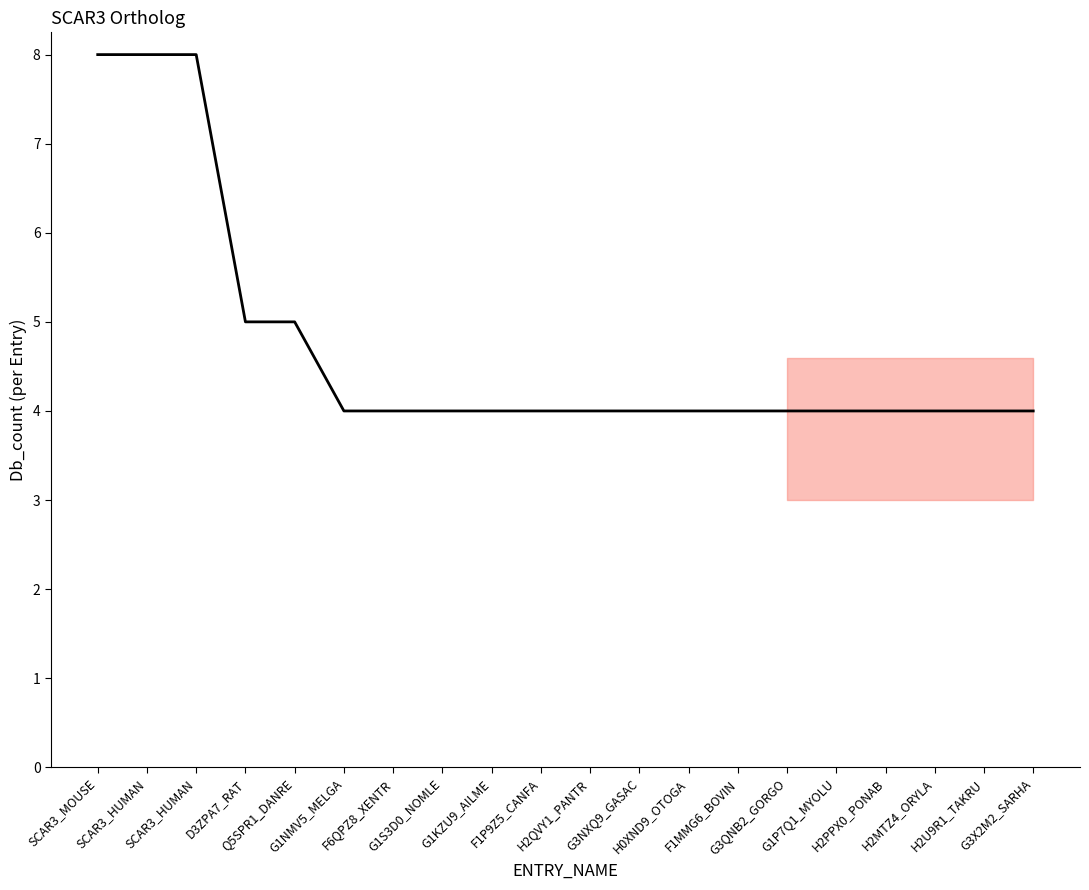

How many lines are shown in the chart?

1